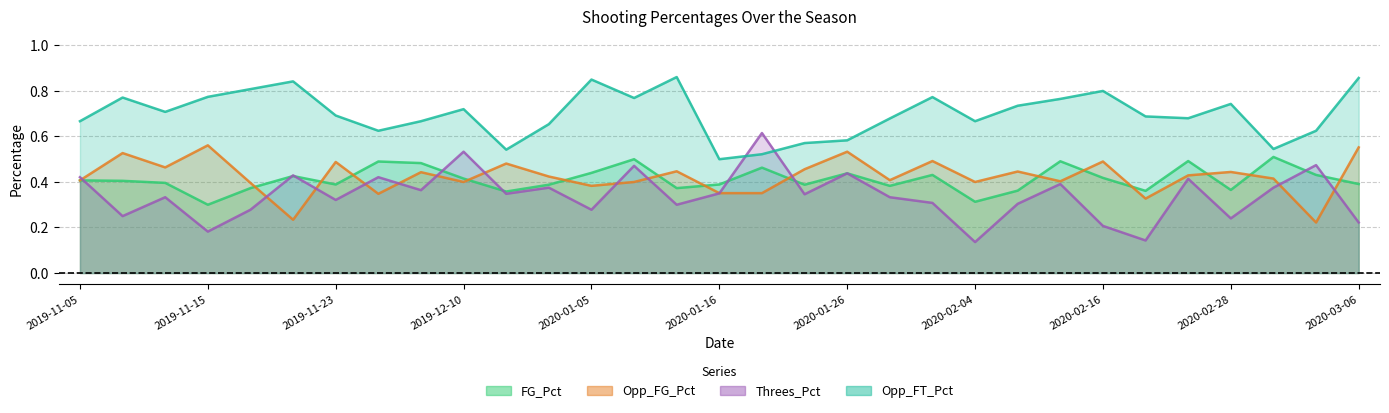

Rank the series by their maximum value, from highest to lowest.

Opp_FT_Pct, Threes_Pct, Opp_FG_Pct, FG_Pct